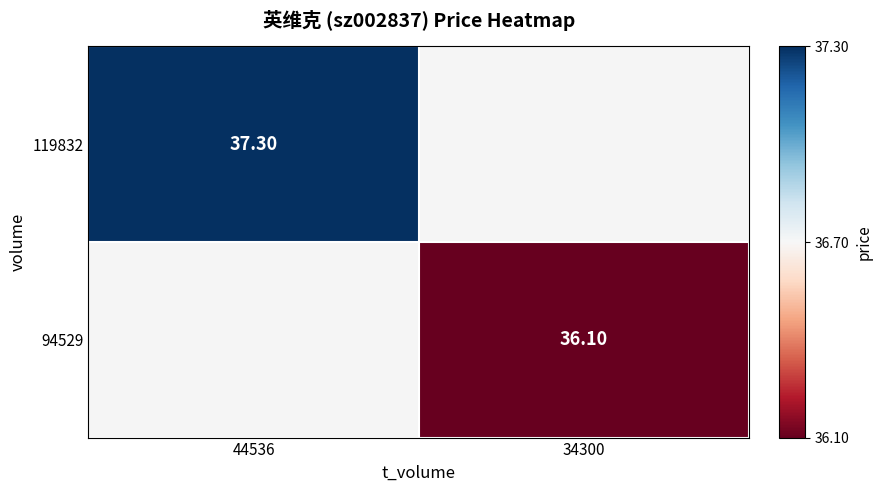

Is the value of 119832 at 44536 greater than the value of 94529 at 34300?

Yes